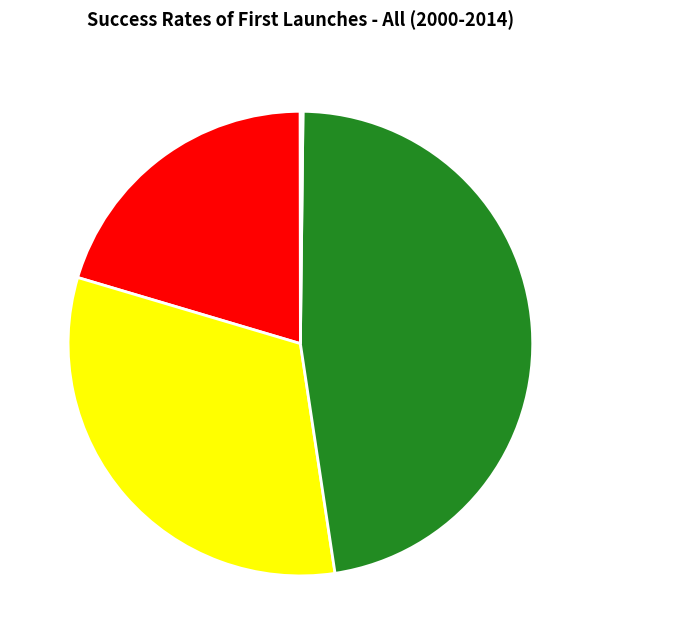

What is the largest slice in the pie chart?

Training Time